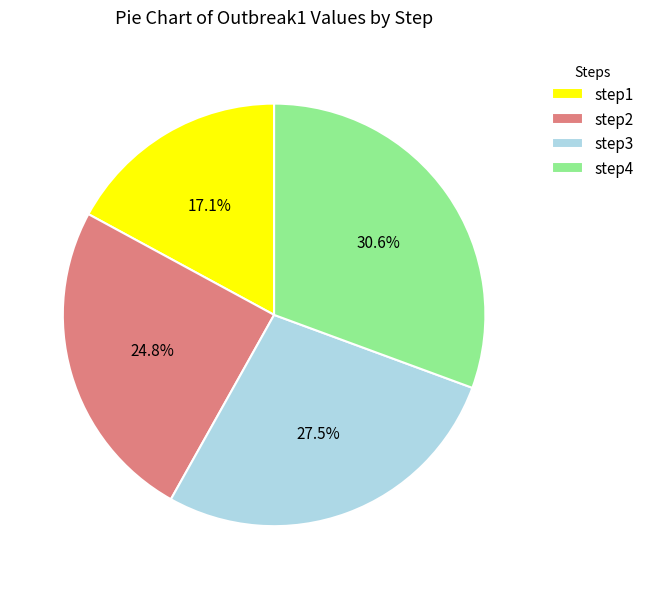

Is step4 the majority of the pie?

No